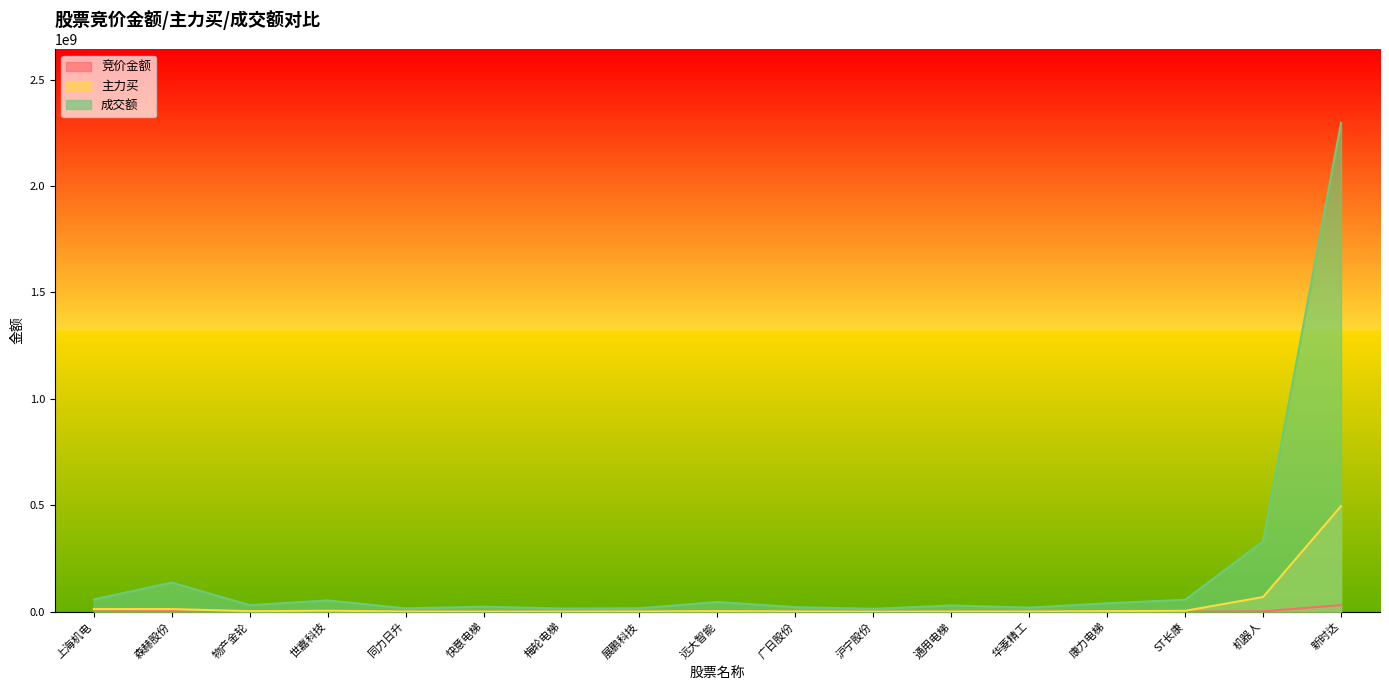

True or false: 主力买 and 成交额 cross at least once.

False